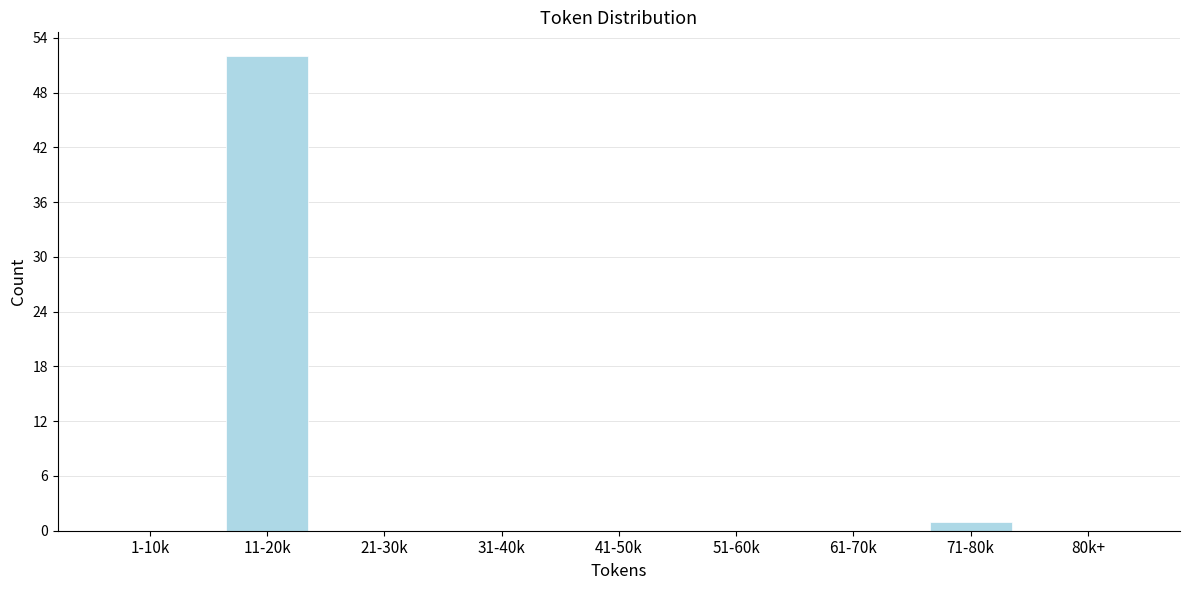

Reading left to right, what are all the values shown in this chart?

1-10k=0	11-20k=52	21-30k=0	31-40k=0	41-50k=0	51-60k=0	61-70k=0	71-80k=1	80k+=0